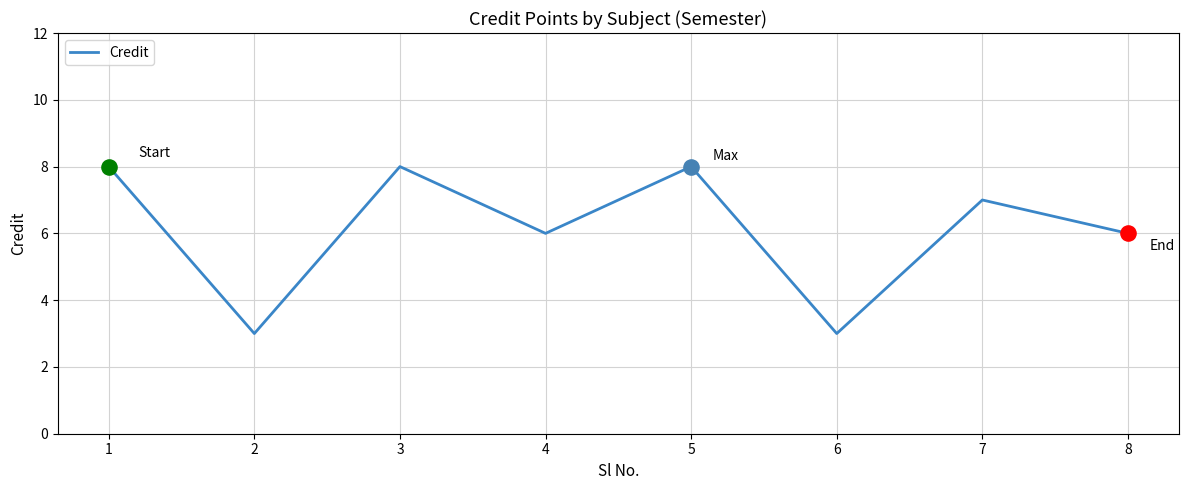

Approximately how many times larger is the value at 1 compared to 6?

2.7